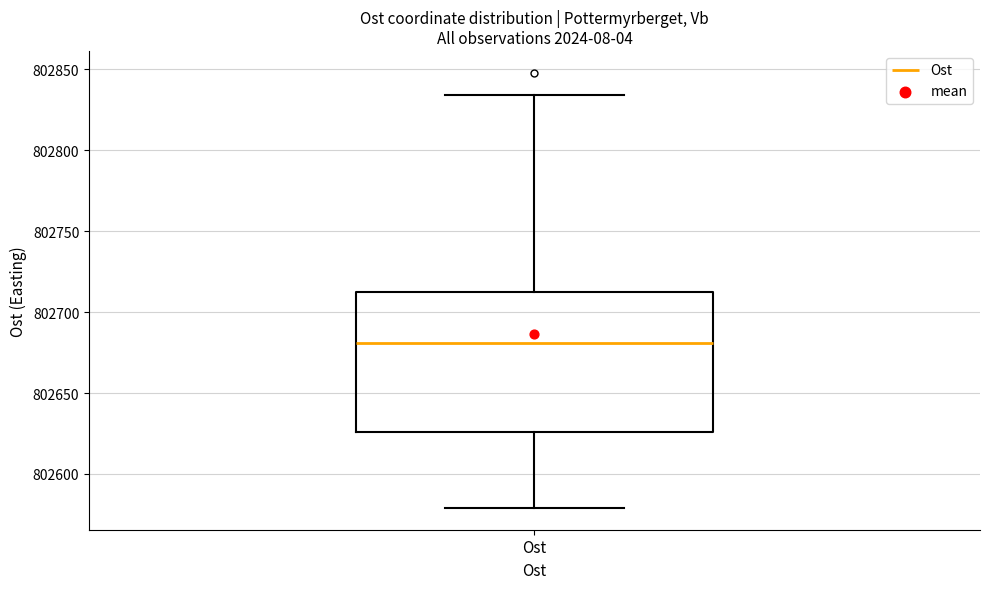

Where is the upper edge of the box for Ost on the y-axis? The values are not printed on the chart, so give them approximately, as read against the axis.

802715